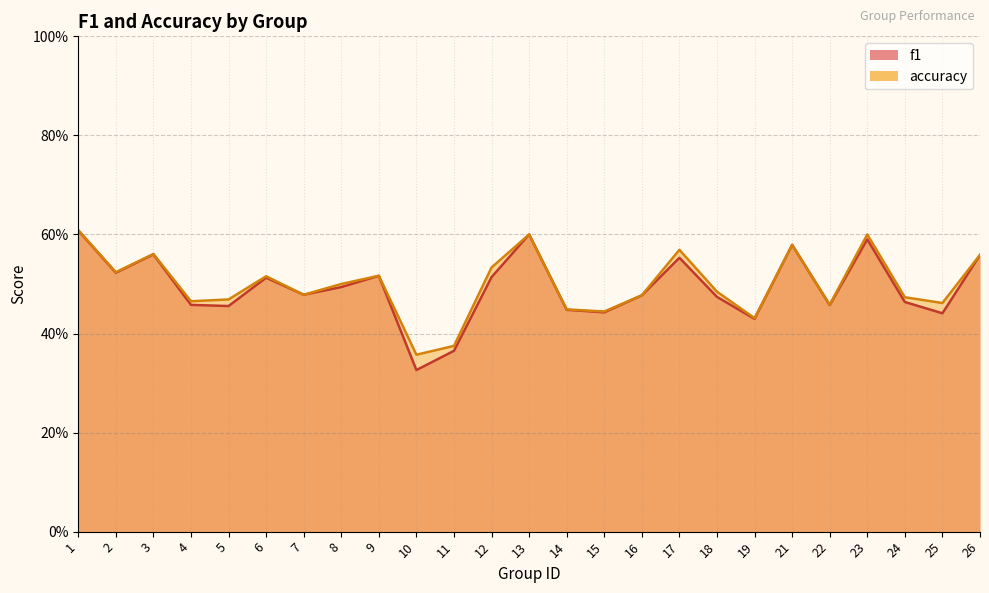

Which series has the largest total across all categories?

accuracy